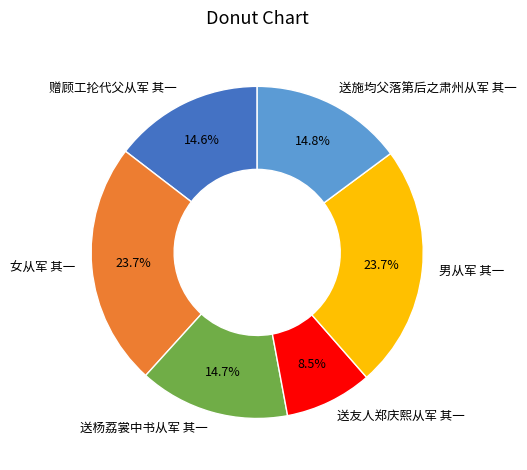

To the nearest percent, what is the difference between the 赠顾工抡代父从军 其一 and 送友人郑庆熙从军 其一 slice percentages?

6%